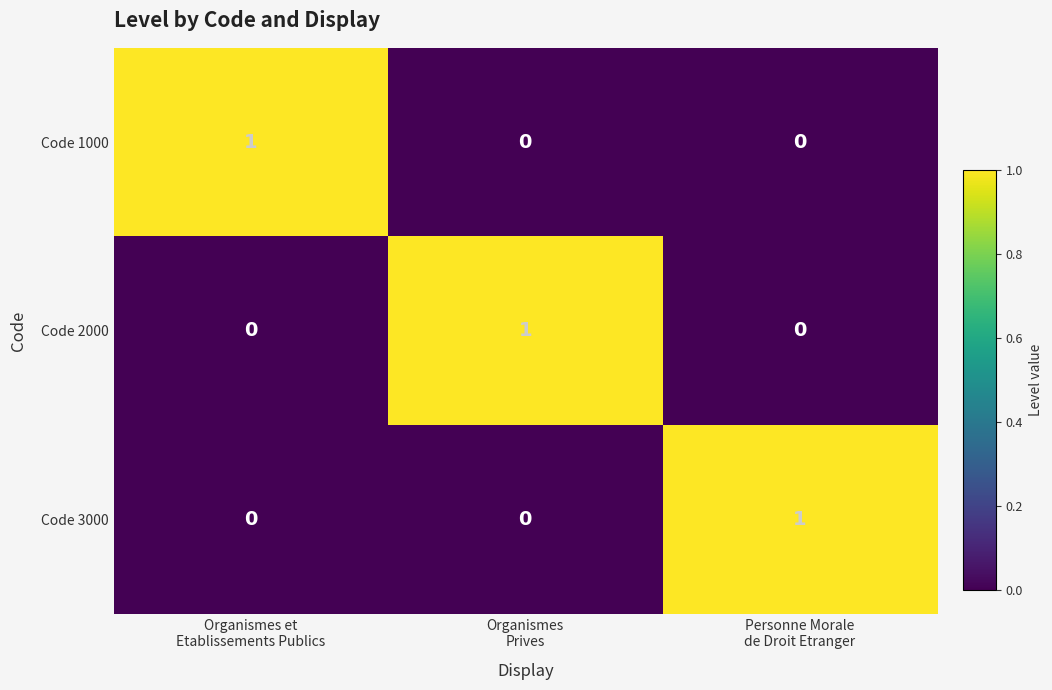

Count the Code 1000 values in the range 0 to 1.

3